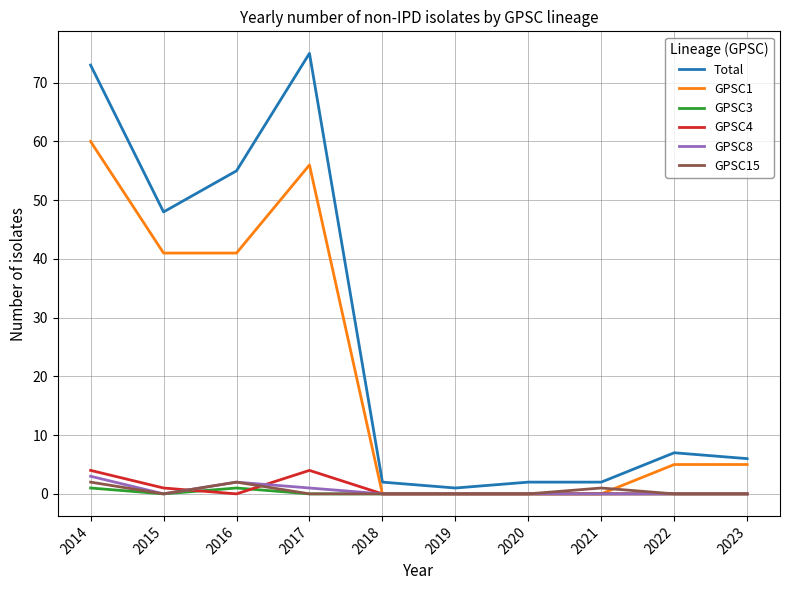

Which series has the largest range (max minus min)?

Total